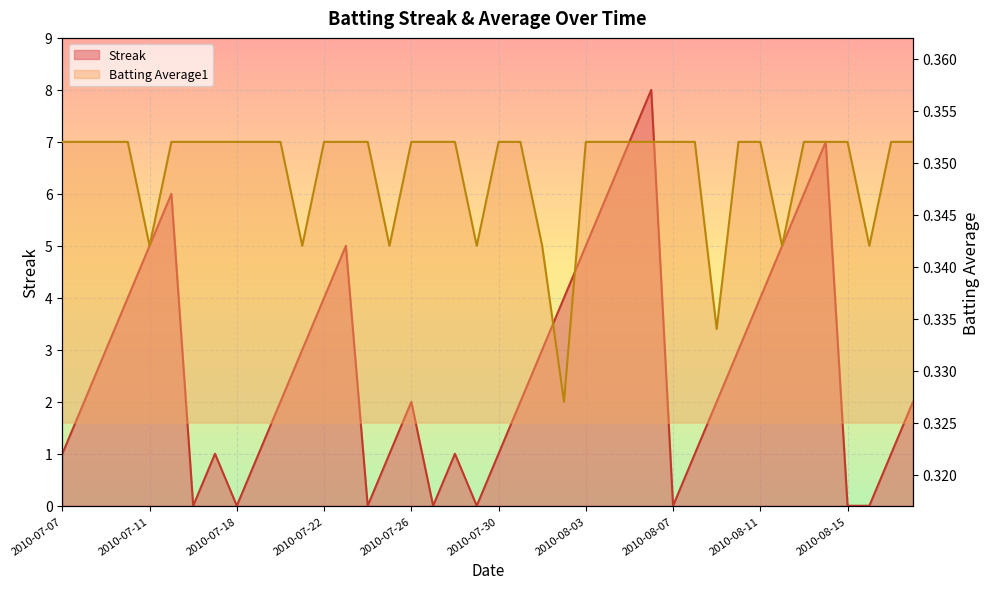

True or false: Batting Average1 has more than 2 interior local peaks.

False